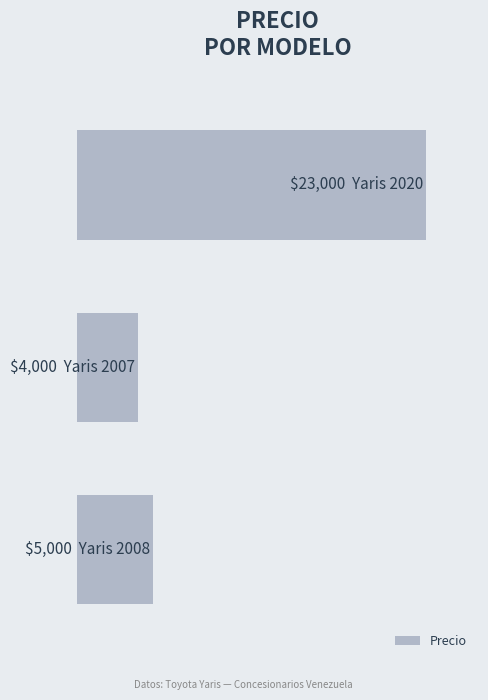

What is the difference between the maximum and minimum values?

19000